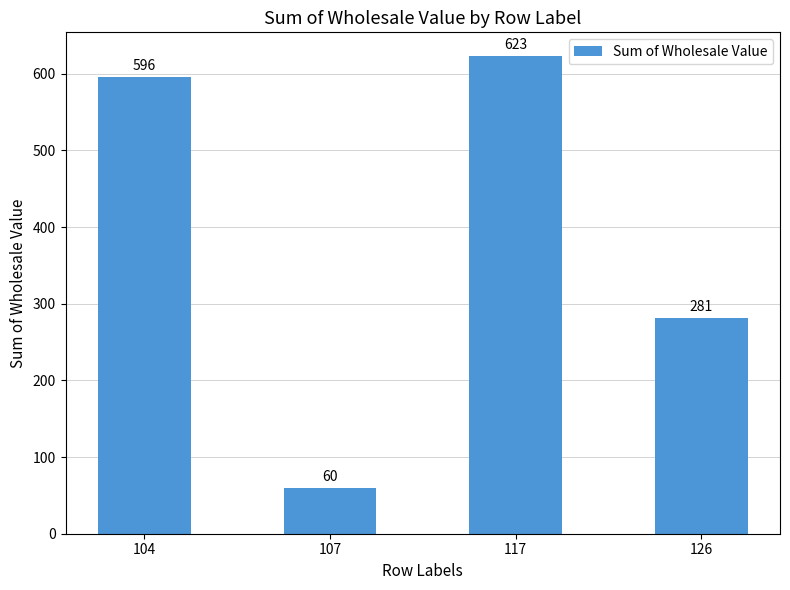

What is the change in value from 104 to 117?

+27